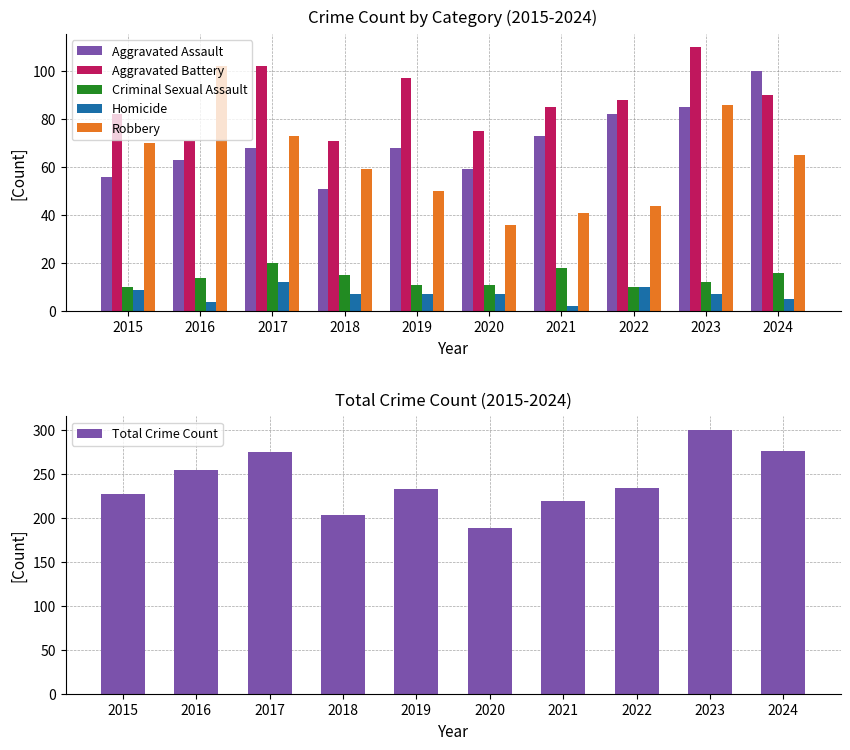

Which series has the largest range (max minus min)?

Total Crime Count